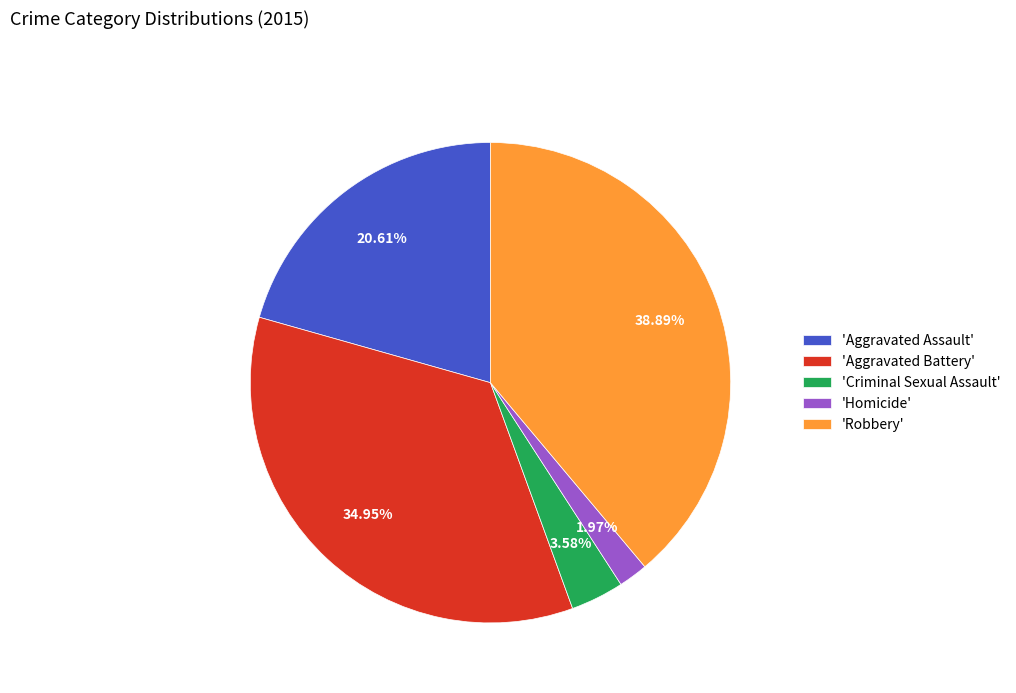

What is the smallest slice in the pie chart?

'Homicide'